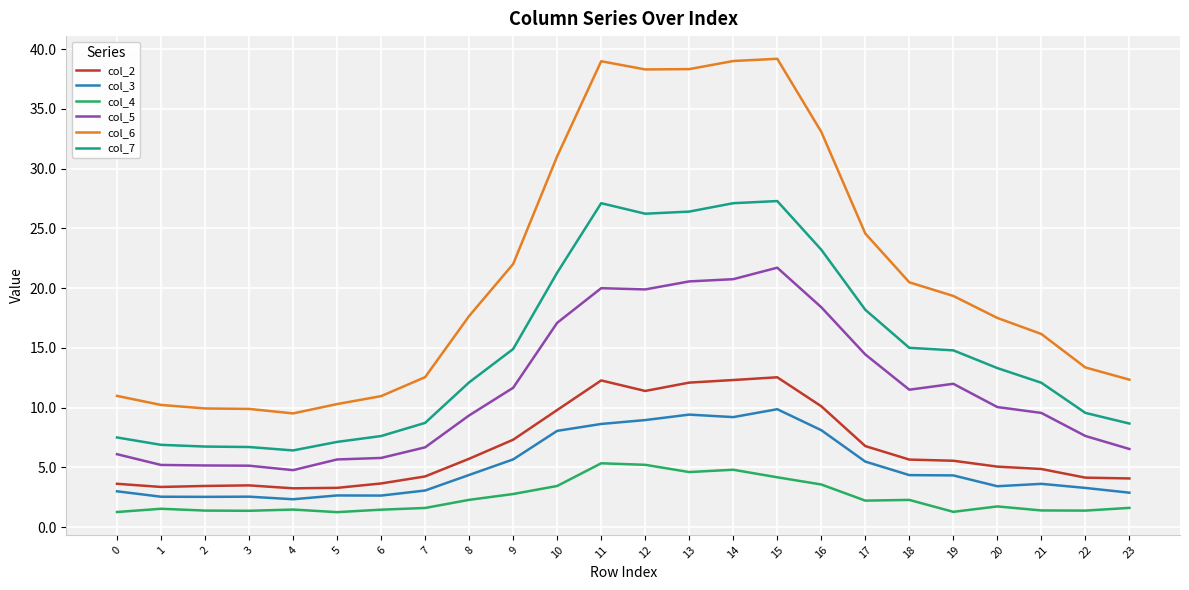

Is it true that col_7 equals 12.1 at 8?

True